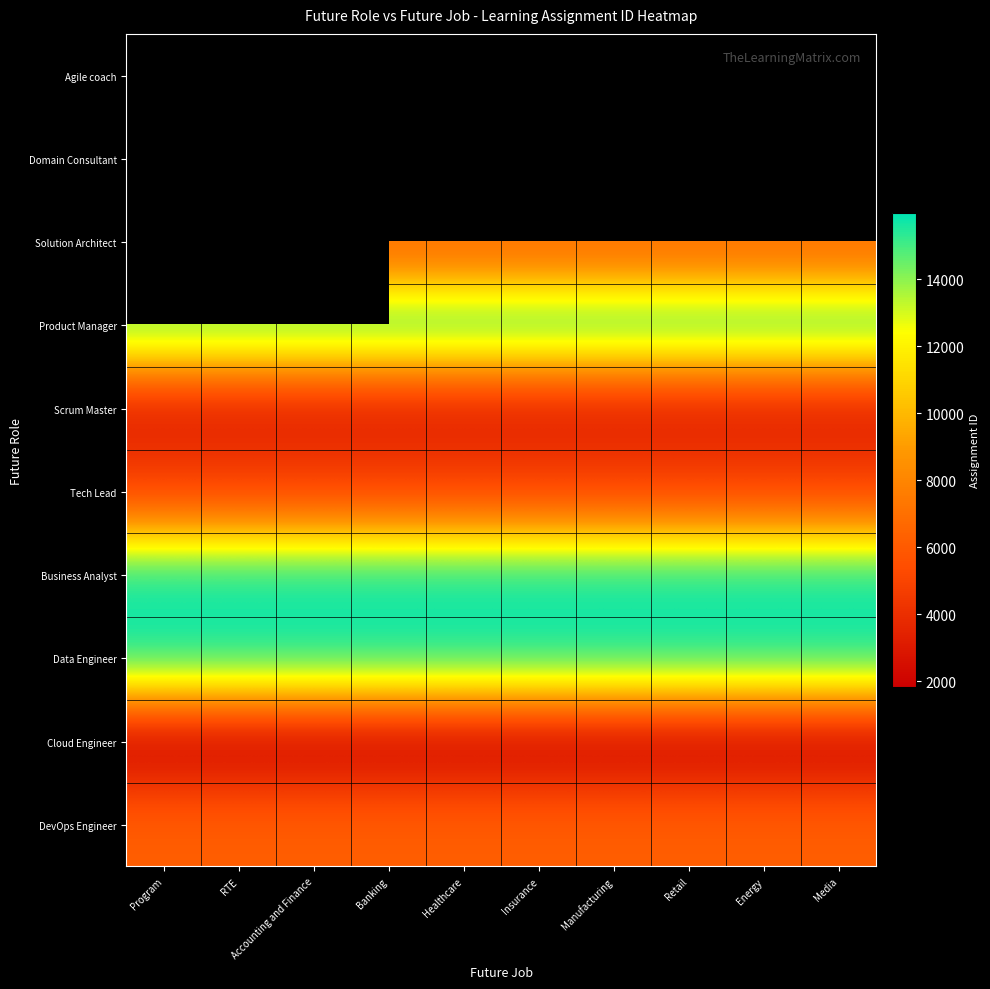

Which series has the largest range (max minus min)?

Business Analyst